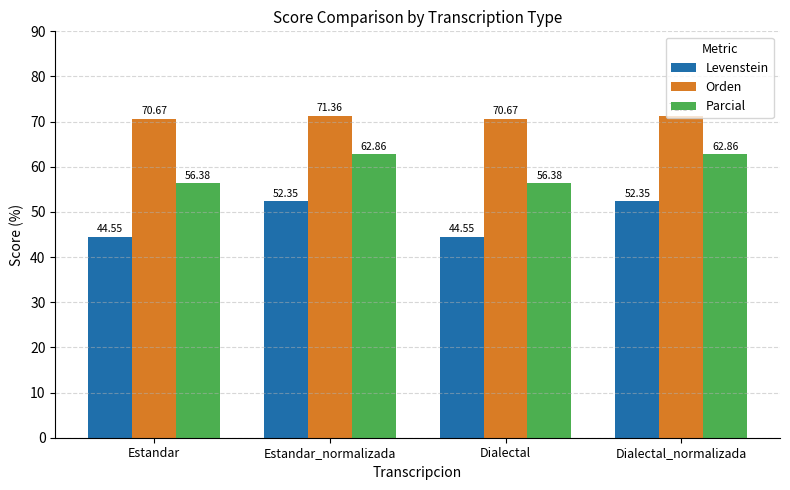

What is the difference between the Parcial values at Dialectal_normalizada and Dialectal?

6.5